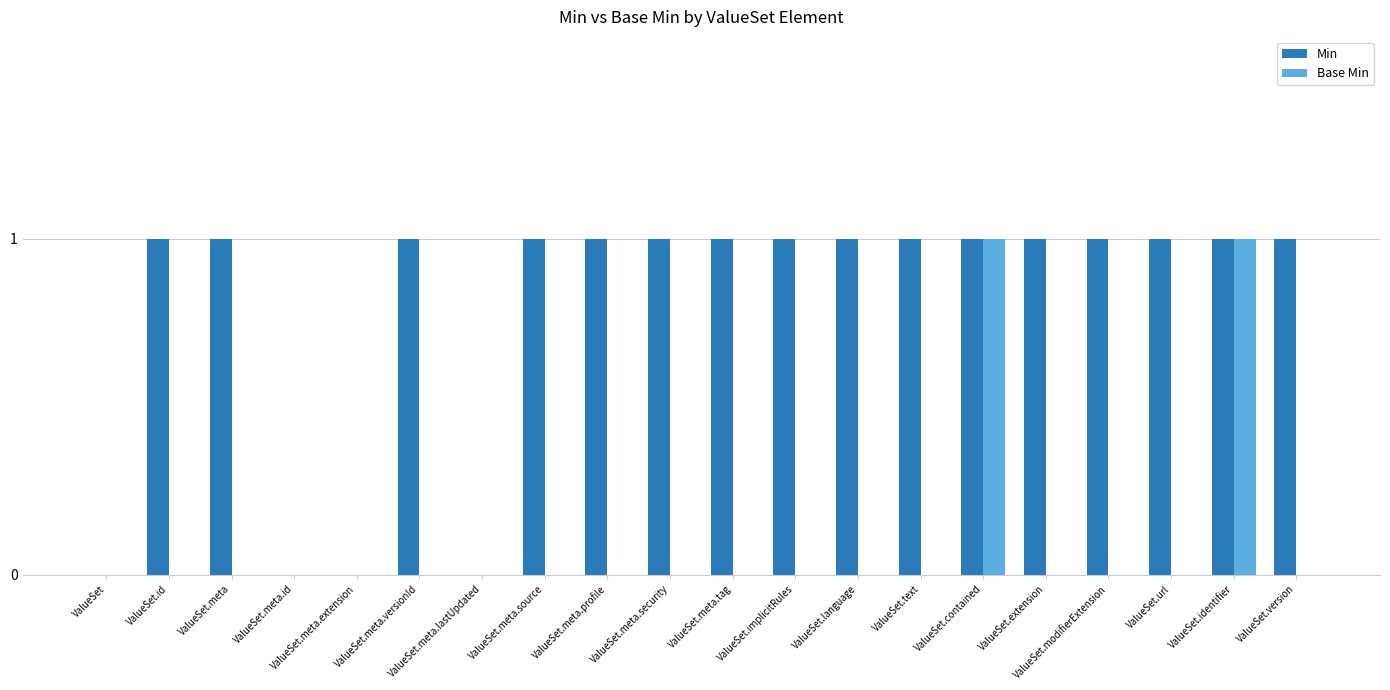

What is the approximate value of Min at ValueSet.meta.tag?

1